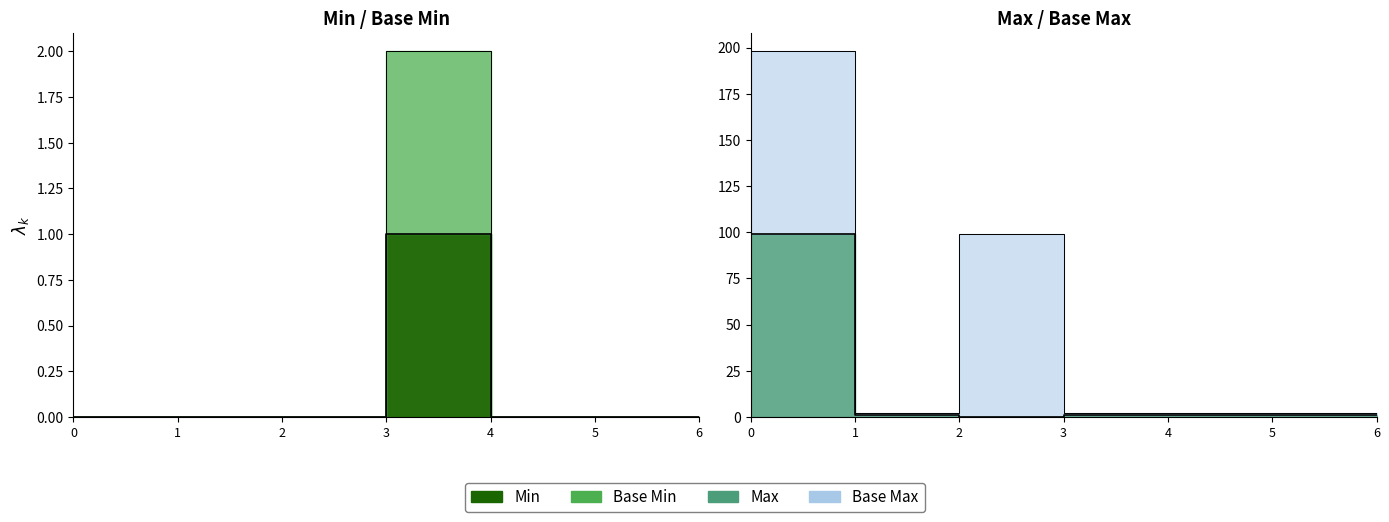

True or false: Min and Max_numeric intersect in this chart.

False